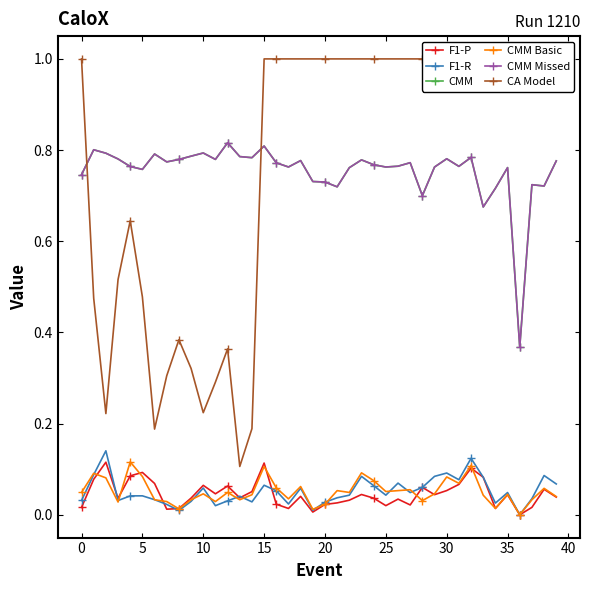

List the series in order of their peak value, lowest first.

F1-P, CMM Basic, F1-R, CMM, CMM Missed, CA Model